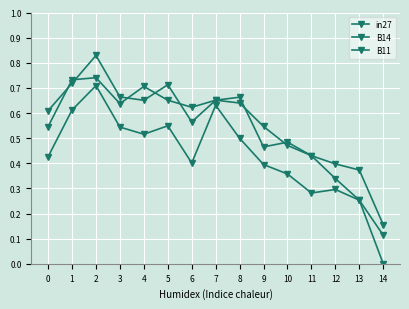

Reading left to right, transcribe all the data shown in this chart.

in27: 0.6	0.7	0.8	0.7	0.7	0.7	0.6	0.7	0.7	0.5	0.5	0.4	0.4	0.4	0.2
B14: 0.5	0.7	0.7	0.6	0.7	0.7	0.6	0.7	0.6	0.5	0.5	0.4	0.3	0.3	0.1
B11: 0.4	0.6	0.7	0.5	0.5	0.5	0.4	0.6	0.5	0.4	0.4	0.3	0.3	0.3	0.0